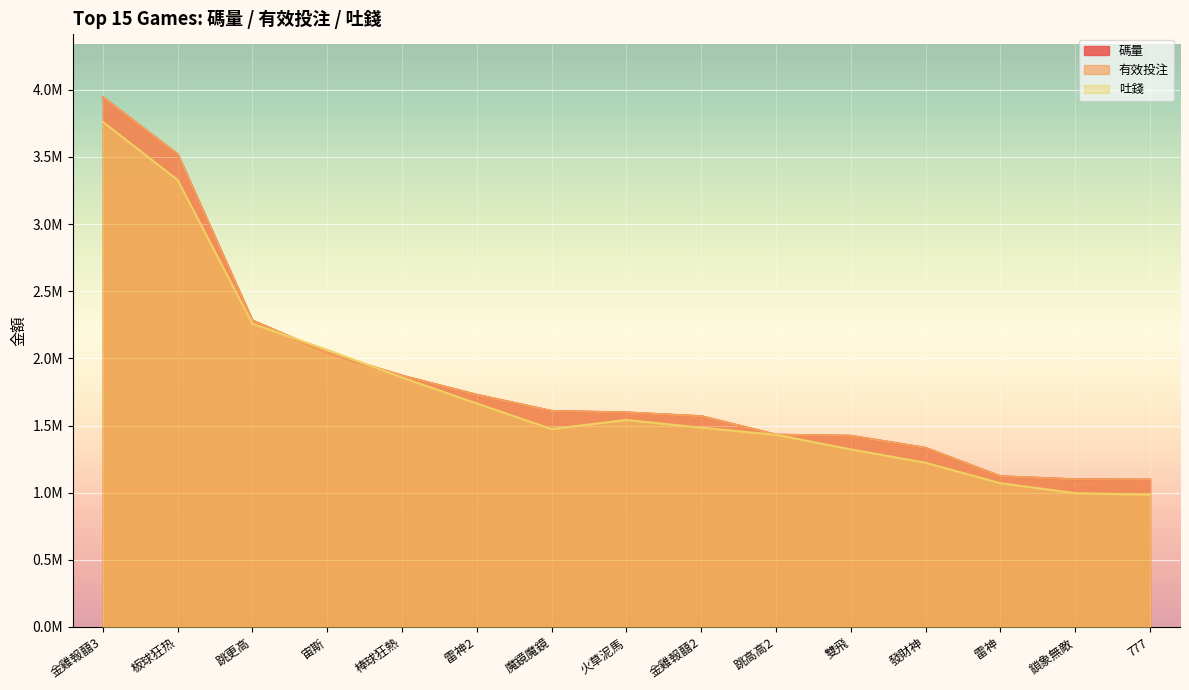

How many data points in 有效投注 are above 1597096?

8